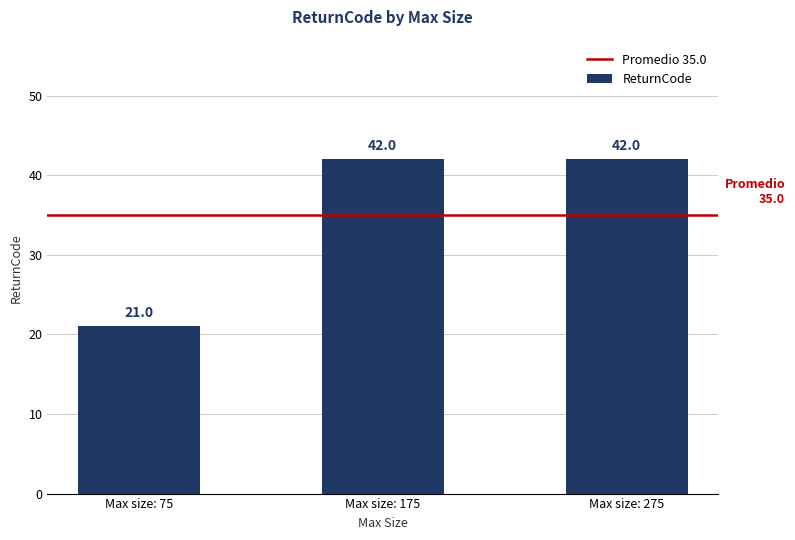

What is the value of the 3rd bar from the left?

42